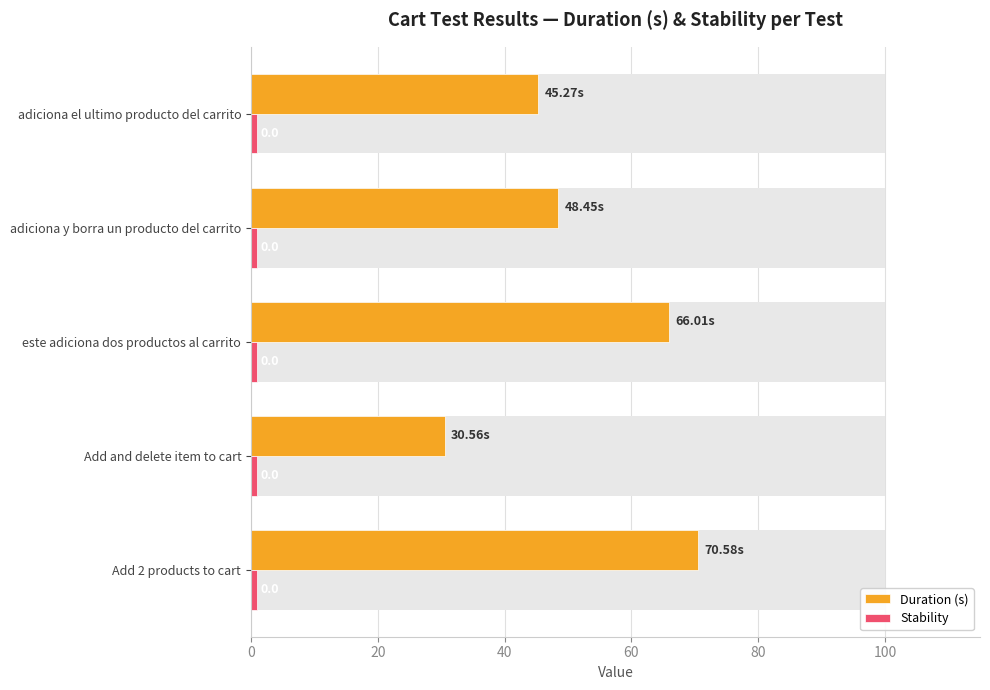

List the series in order of their peak value, highest first.

Duration (s), Stability